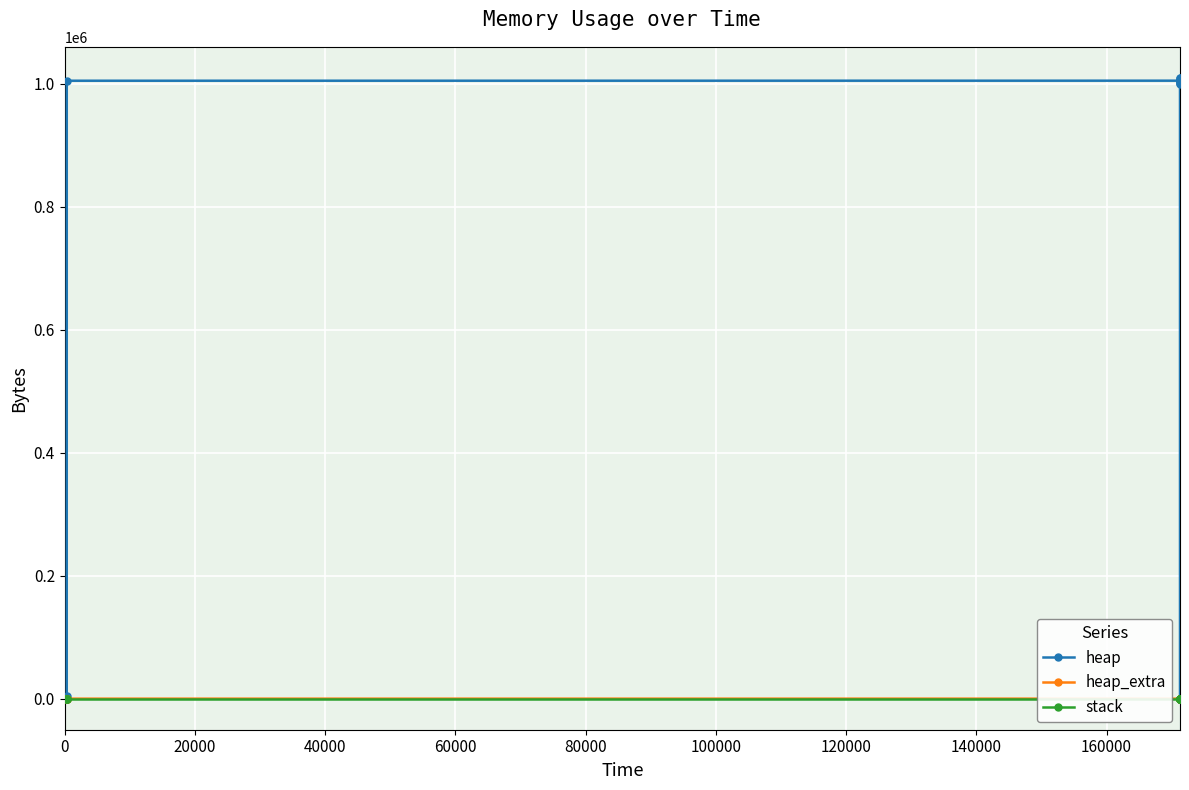

Count the number of categories in the chart.

14